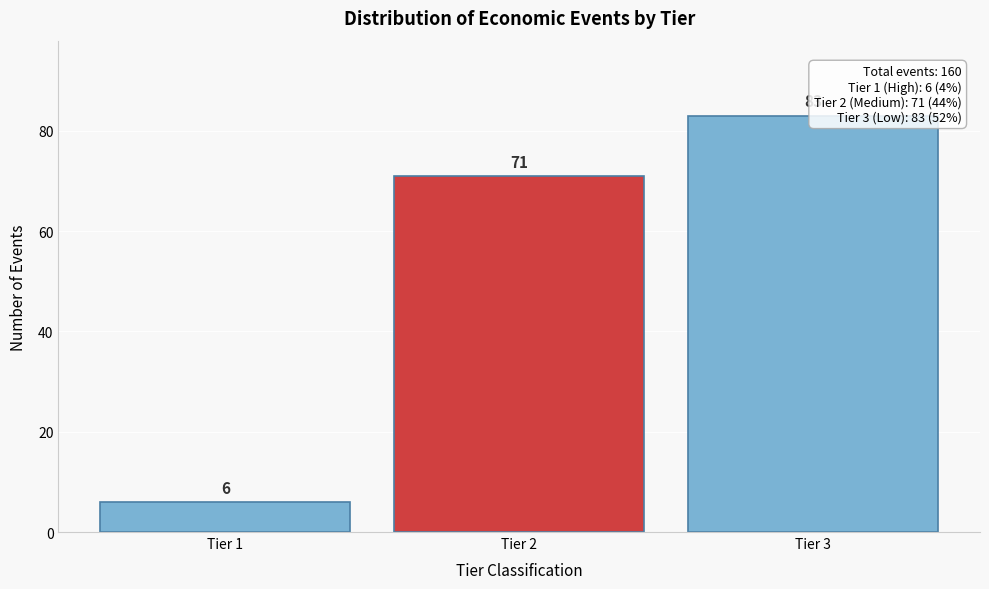

Reading left to right, what are all the values shown in this chart?

6	71	83